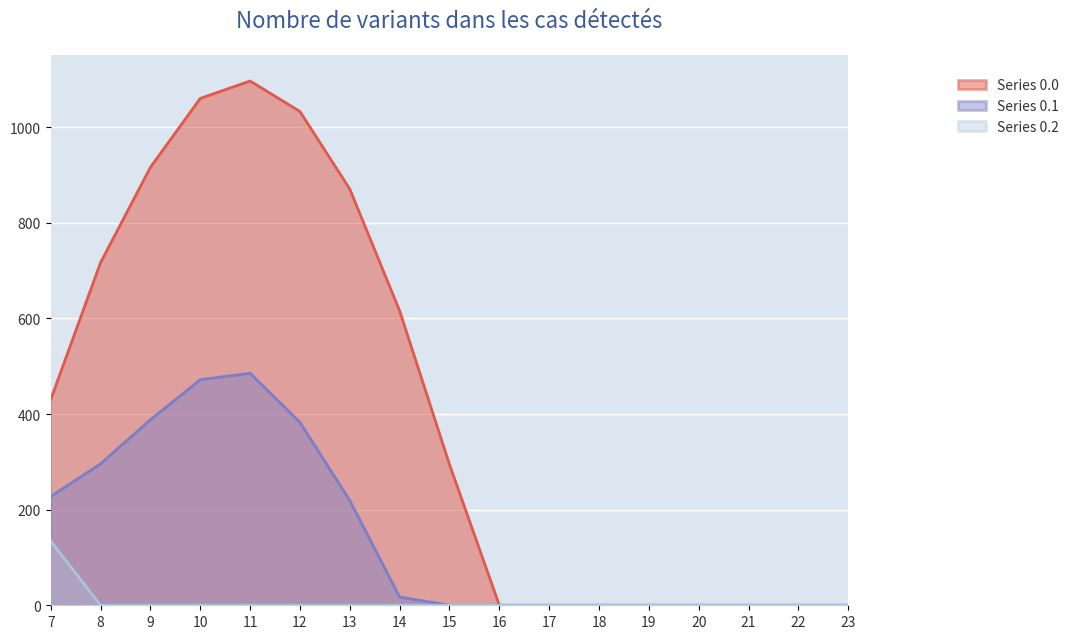

What is the total value across all series at 15?

294.5